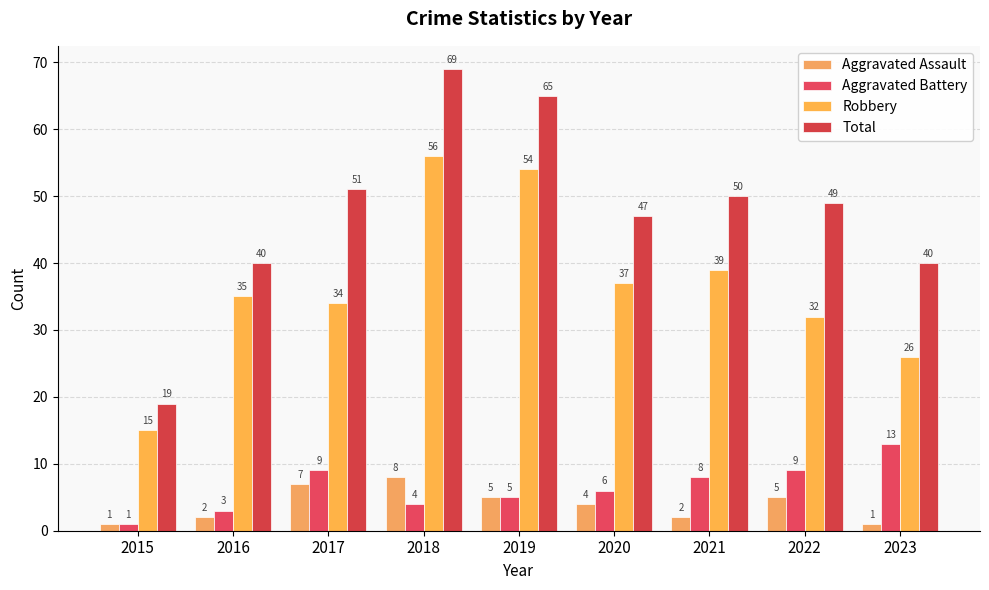

List the series in order of their peak value, lowest first.

Aggravated Assault, Aggravated Battery, Robbery, Total